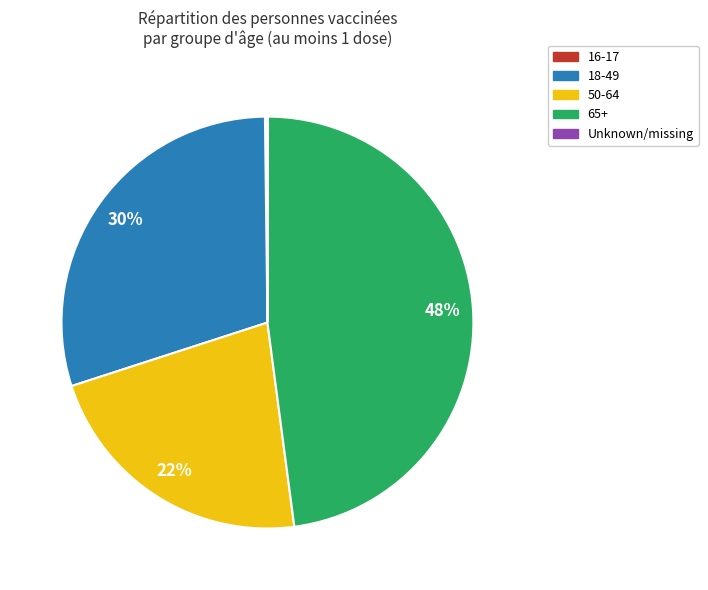

What percentage is the 18-49 slice, to the nearest percent?

30%